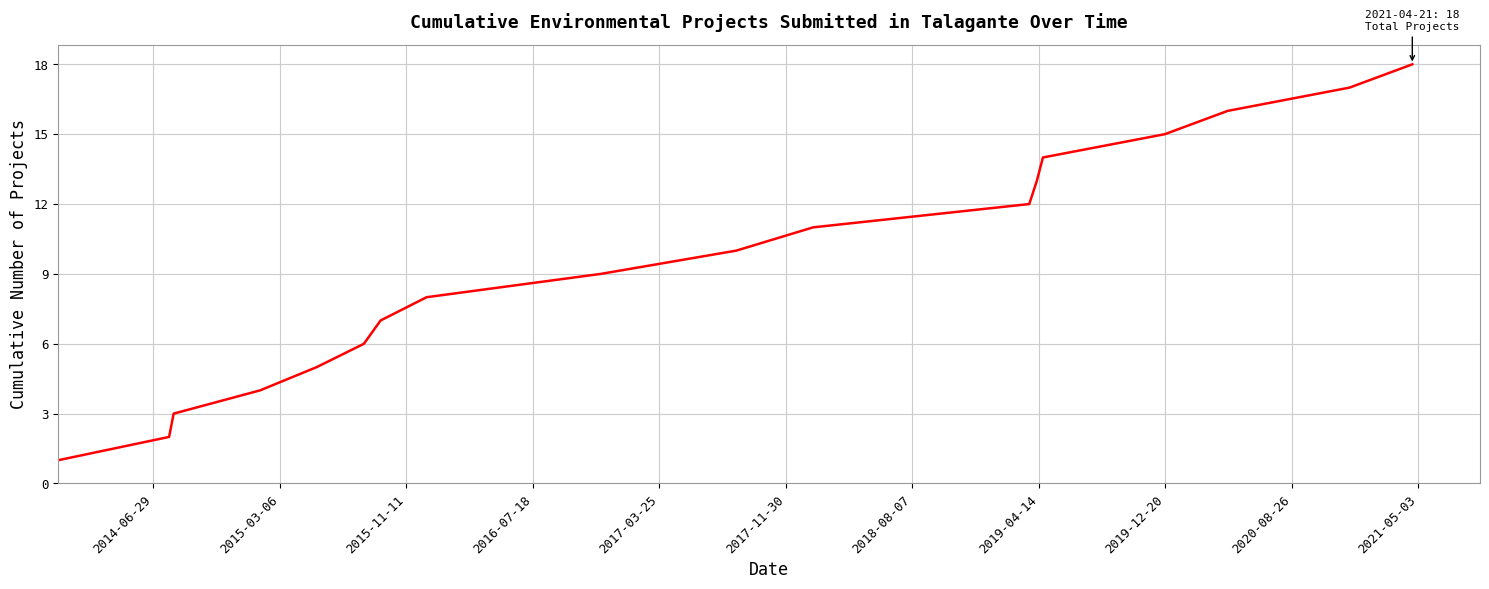

What is the maximum value shown in the chart?

18